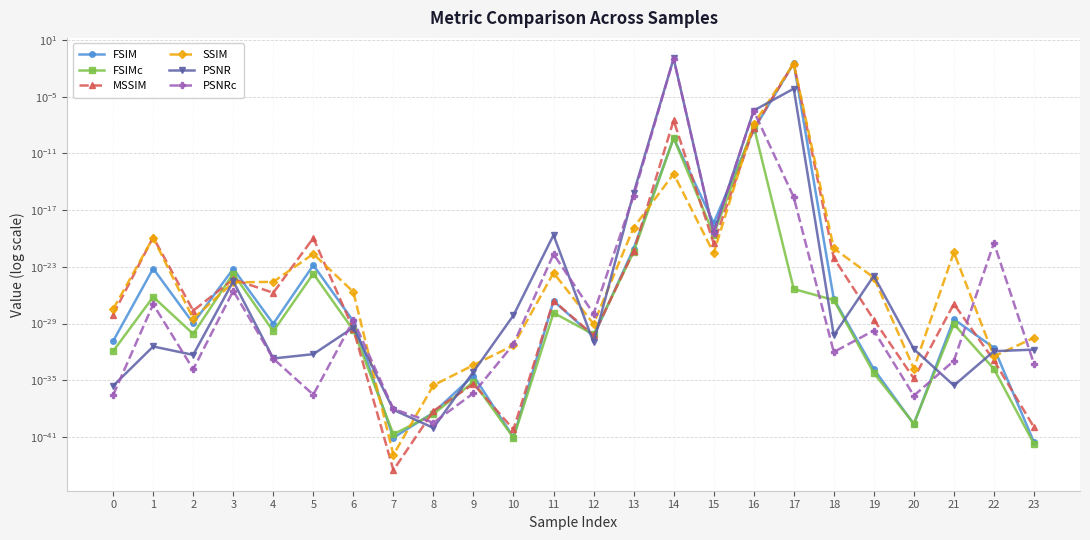

The value of PSNRc at 19 is 0.0. True or false?

False